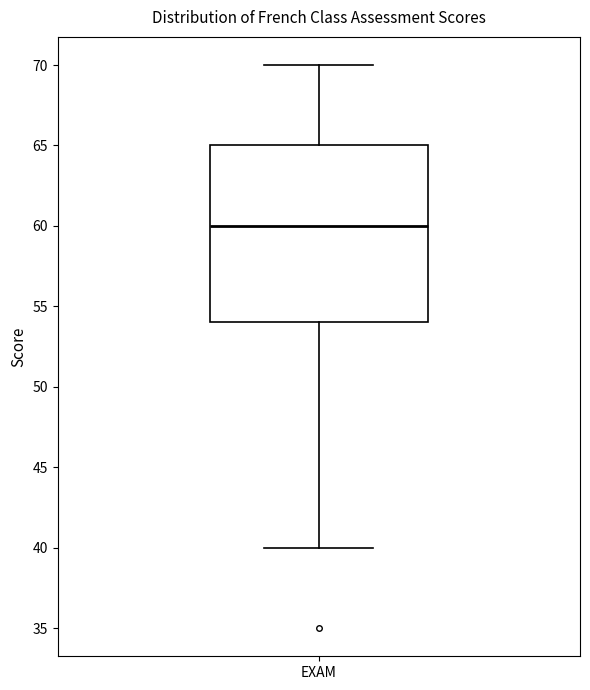

Transcribe this box plot: give where the median line is, the range the box spans, and where the two whiskers end, as read against the y-axis. The values are not printed on the chart, so give them approximately, as read against the axis.

median 60, box 54 to 65, whiskers 40 to 70